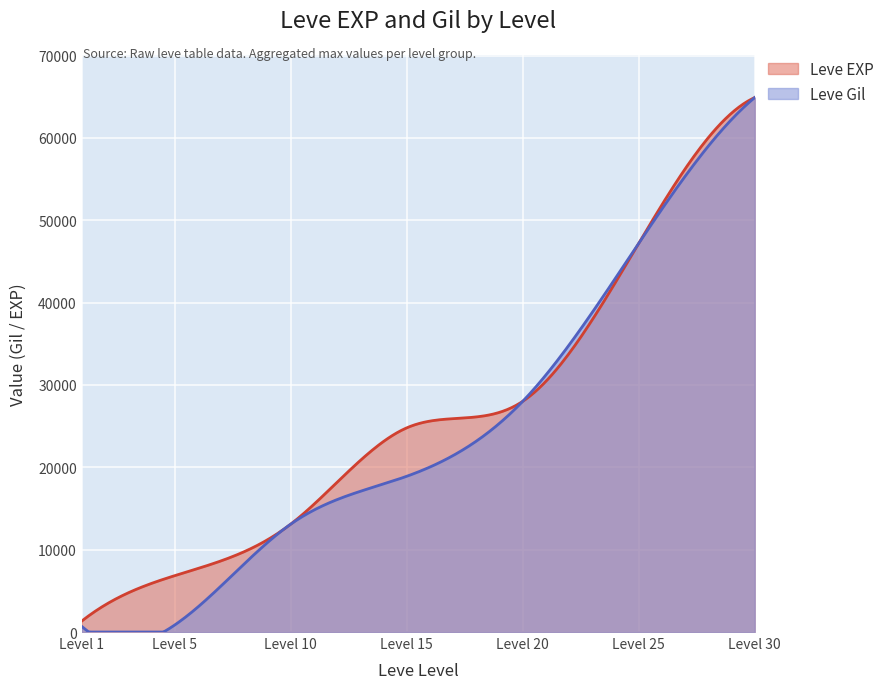

How many lines are shown in the chart?

2